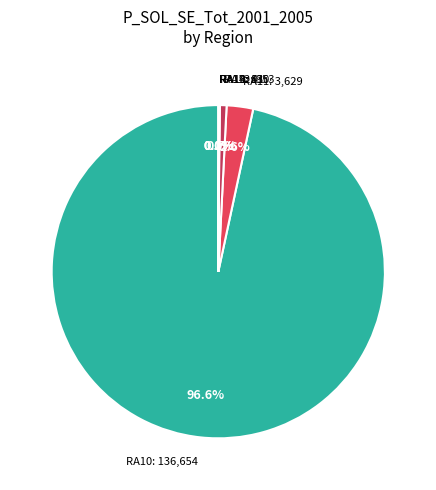

Does any single category account for the majority?

Yes